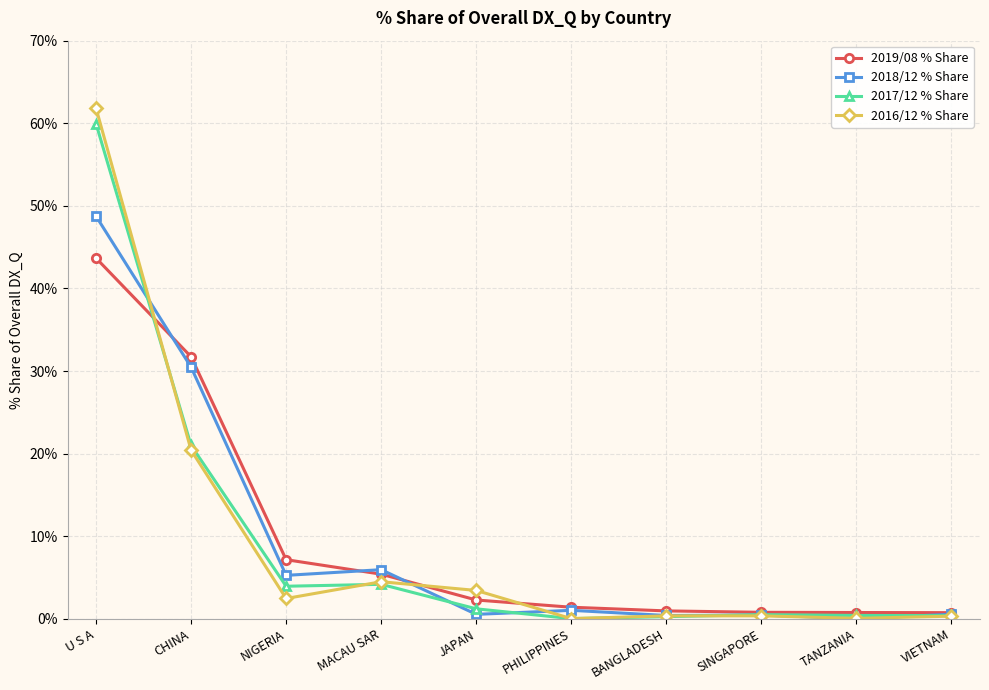

Where is the first local minimum for 2016/12 % Share?

NIGERIA